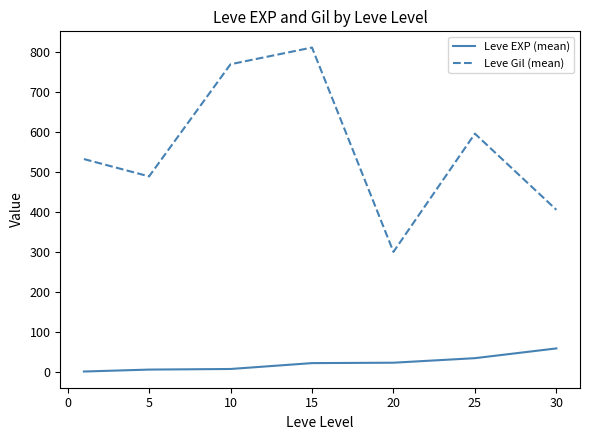

True or false: Leve EXP (mean) and Leve Gil (mean) cross at least once.

False